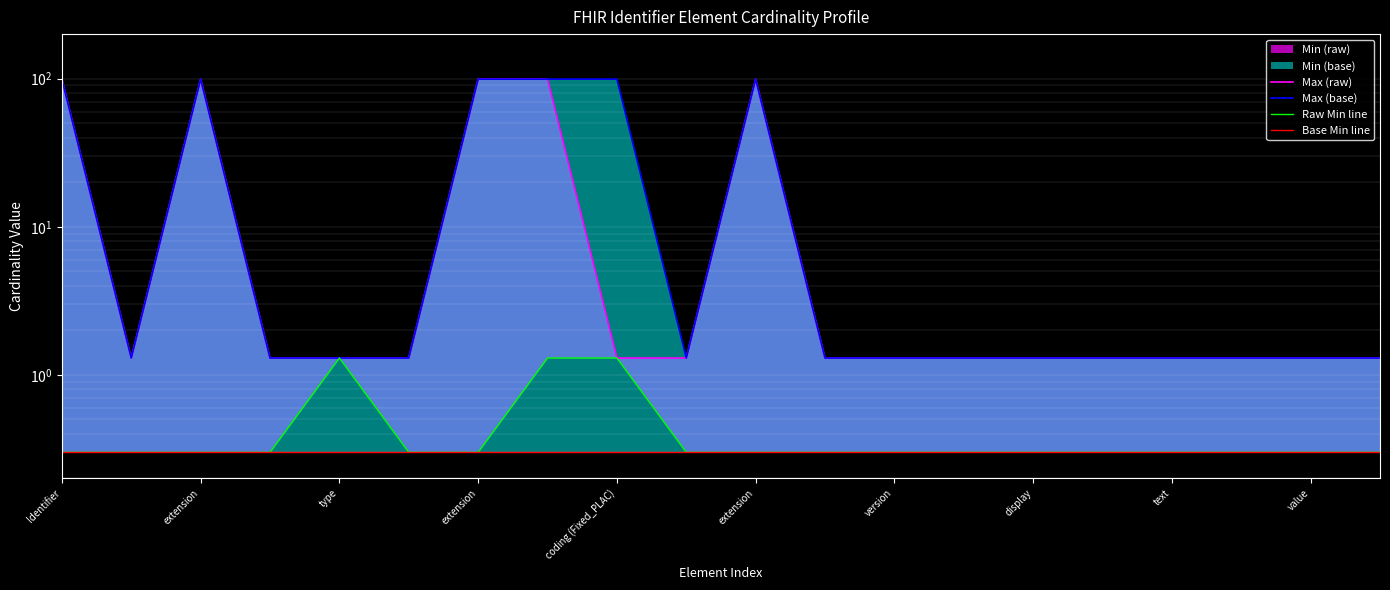

True or false: Base Min line and Max (raw) cross at least once.

False